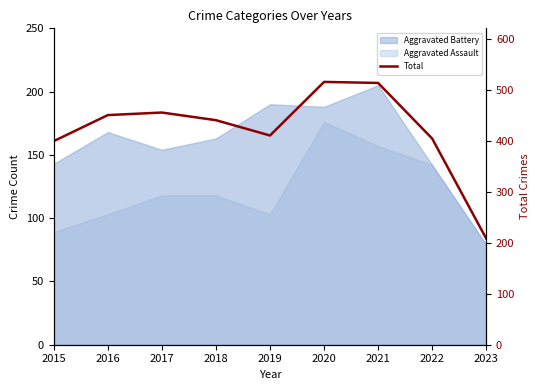

Which label corresponds to the largest value in the chart?

2020